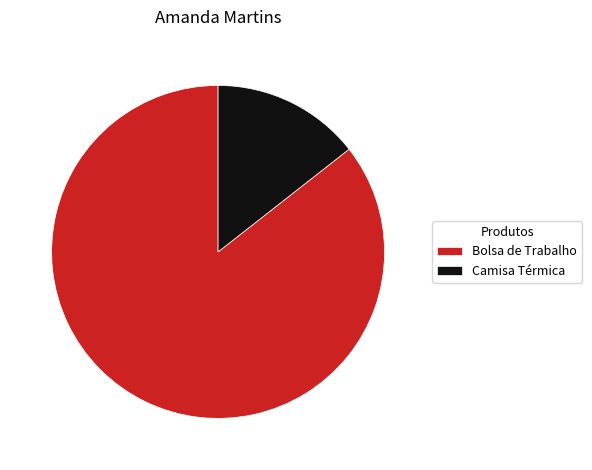

Which category accounts for the majority?

Bolsa de Trabalho